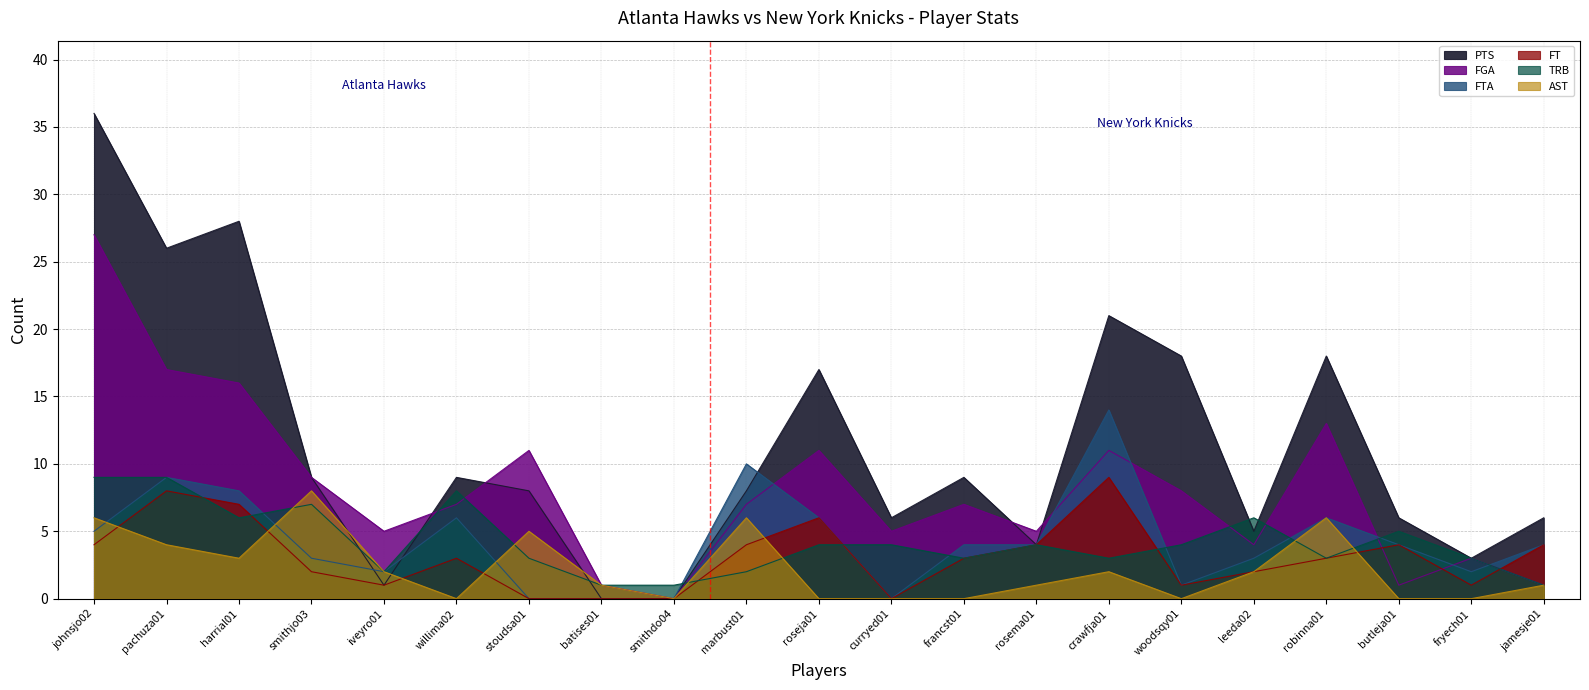

What are all the series names shown in the legend?

PTS, FGA, FTA, FT, TRB, AST